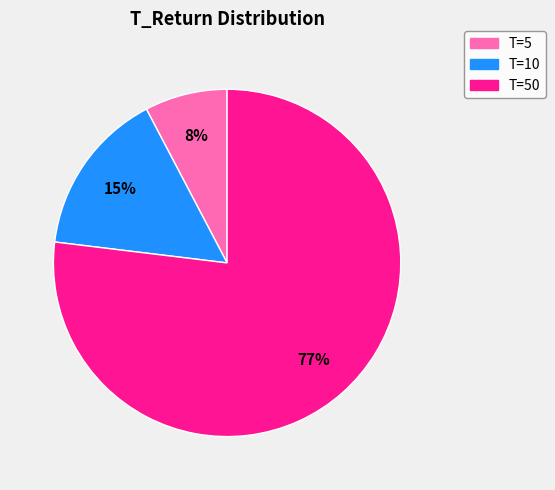

Rank the categories by value from lowest to highest.

T=5, T=10, T=50